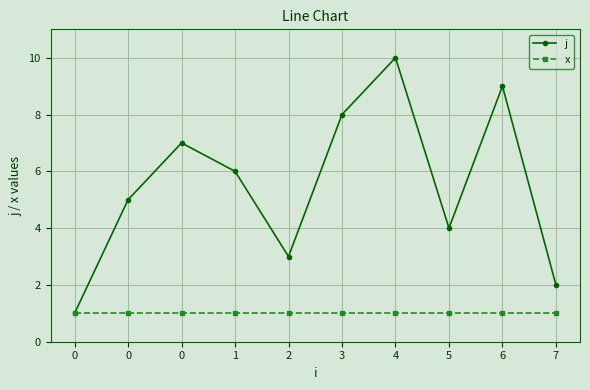

Reading right to left, transcribe all the data shown in this chart.

j: 7=2	6=9	5=4	4=10	3=8	2=3	1=6	0=7	0=5	0=1
x: 7=1	6=1	5=1	4=1	3=1	2=1	1=1	0=1	0=1	0=1